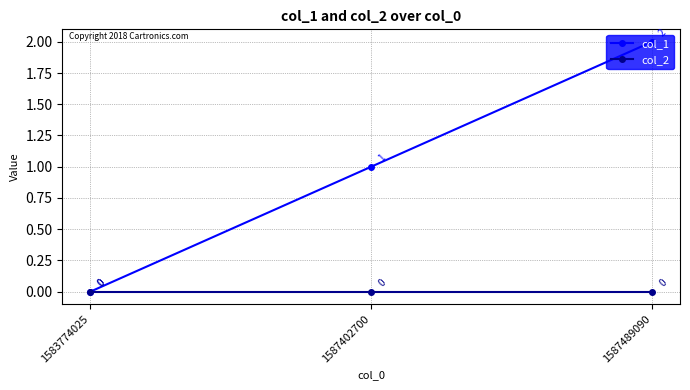

Does the chart display data point markers on the line(s)?

Yes